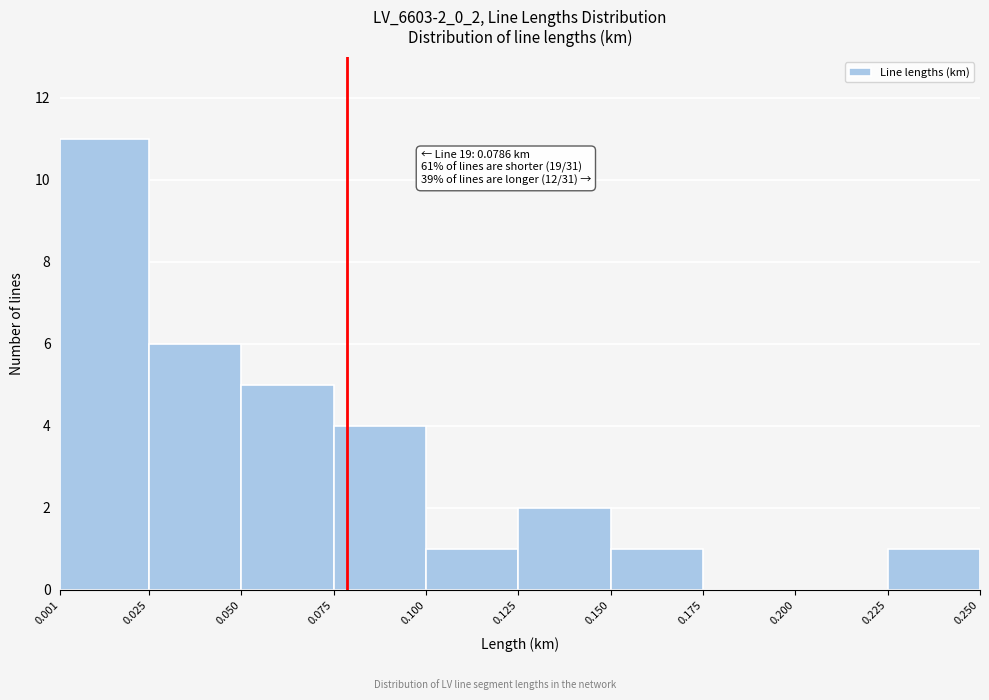

Over which range of the x-axis is the bar tallest?

0.001 to 0.025